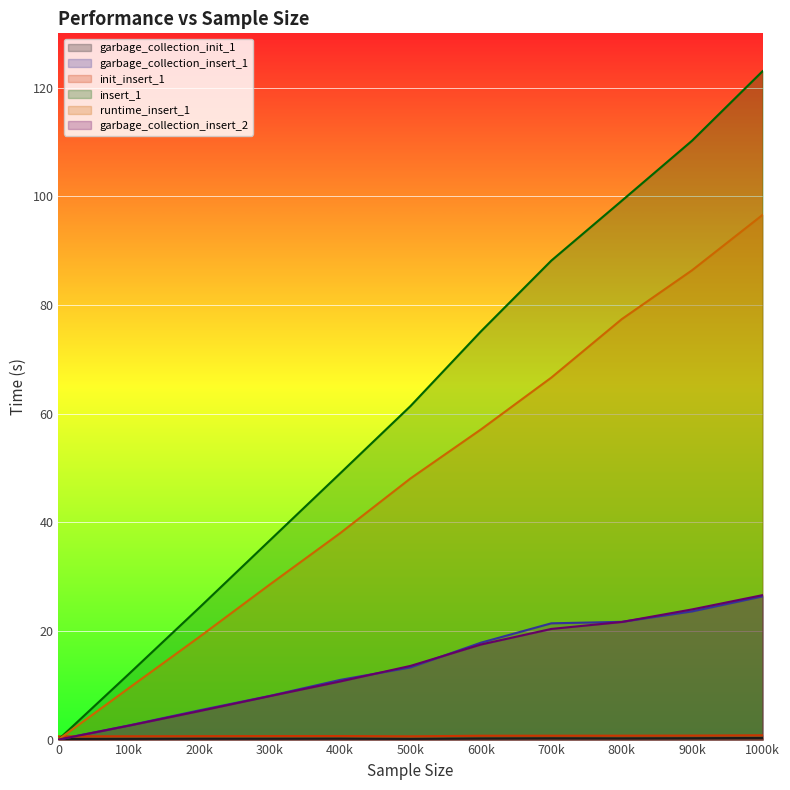

Which category has the highest value across all series?

1000k